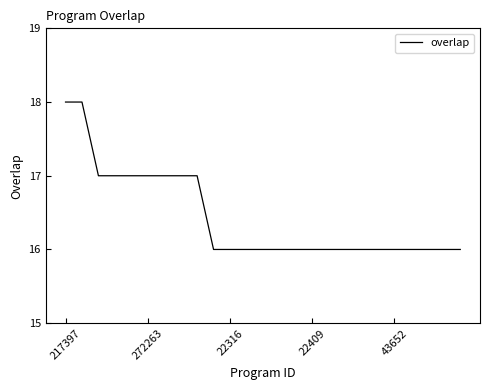

How many lines are shown in the chart?

1